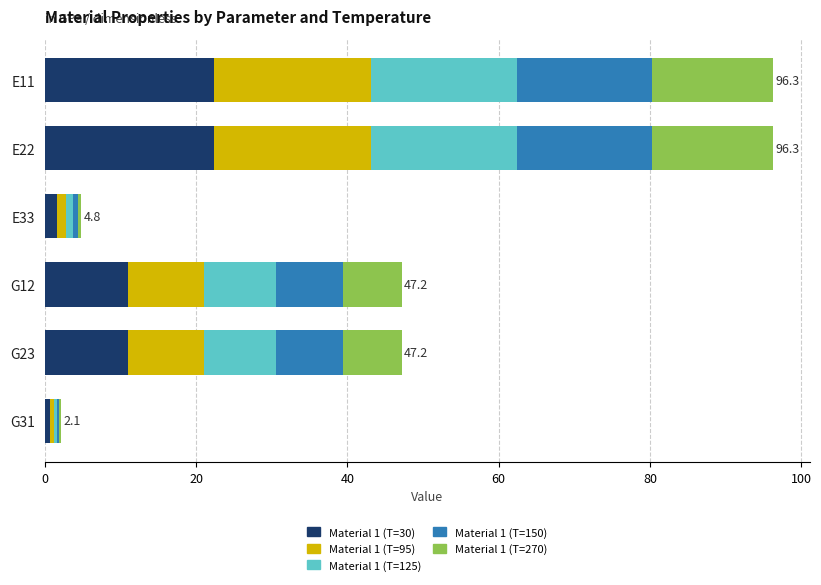

What is the sum of the Material 1 (T=30) values at E22 and E11?

44.8